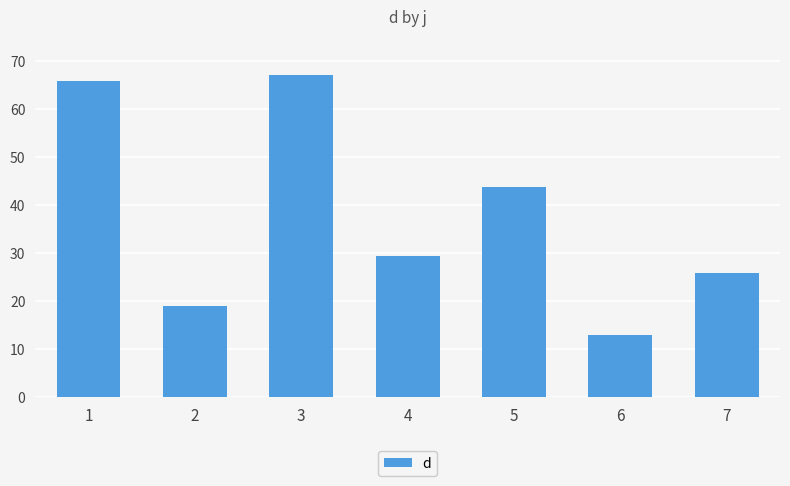

What is the value of the 2nd bar from the left?

18.9